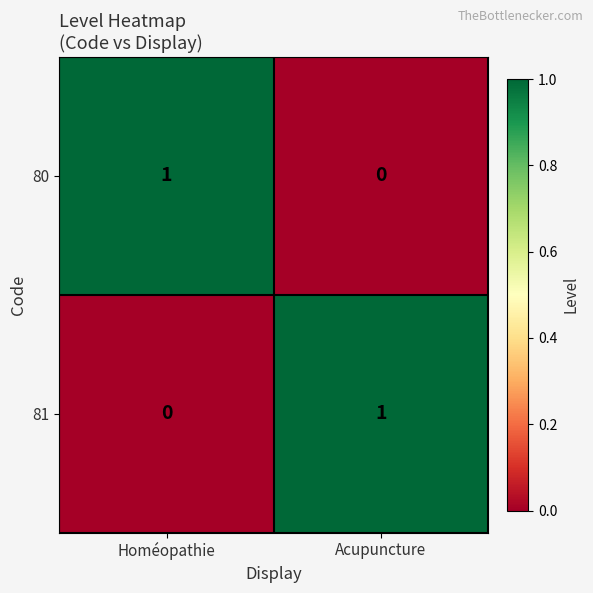

Rank the categories by 80 value from lowest to highest.

Acupuncture, Homéopathie